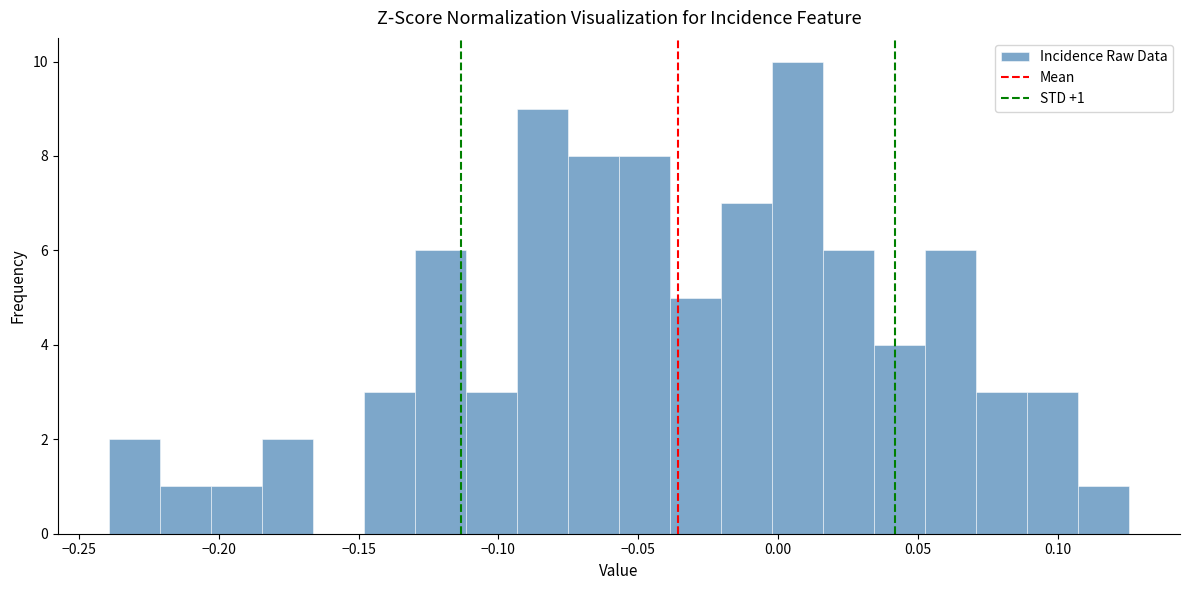

Read against the x-axis, roughly where is the centre of the tallest bar?

0.005